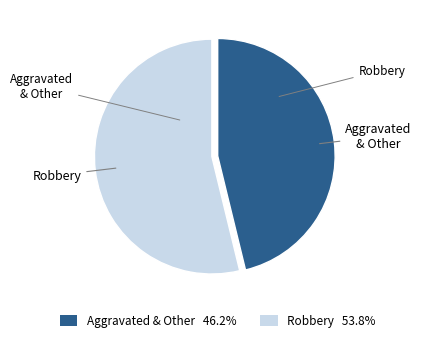

How many slices are in this pie chart?

2